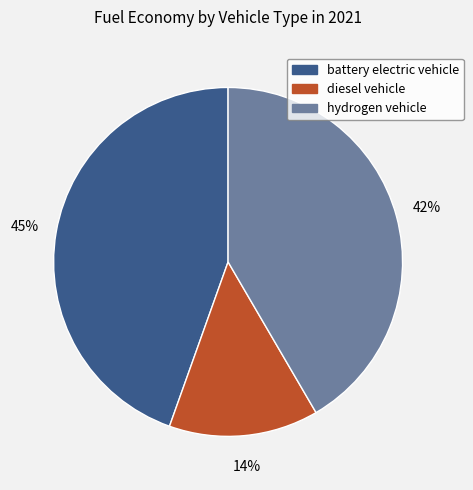

Is it true that diesel vehicle is 14% of the pie?

True